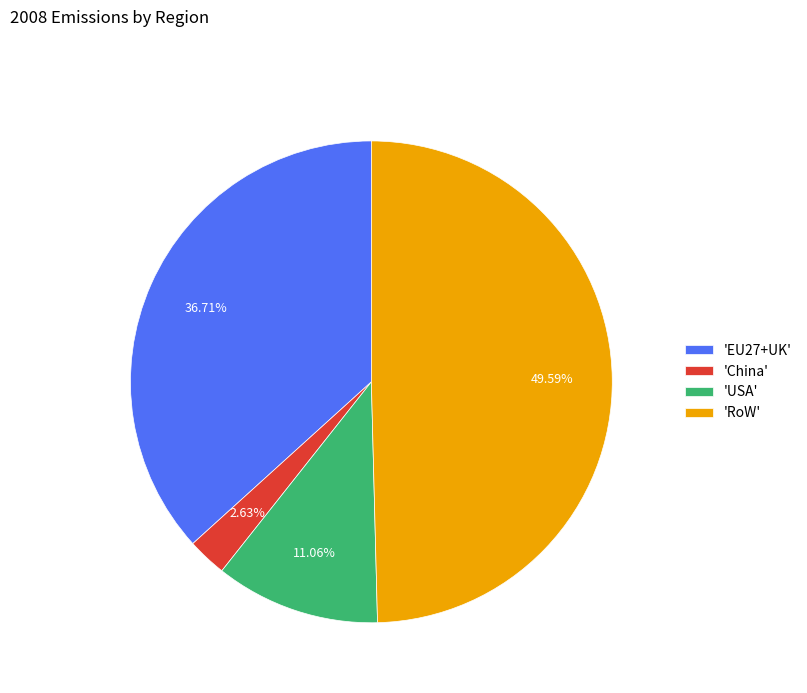

Is there any slice that represents more than half of the pie?

No